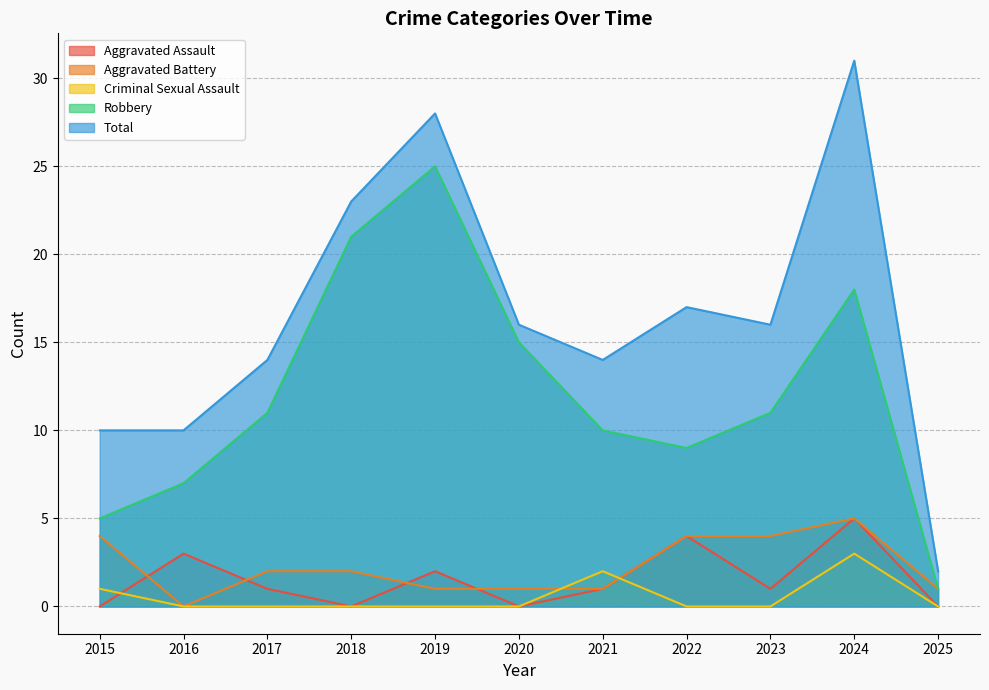

Does the chart have visible grid lines?

Yes